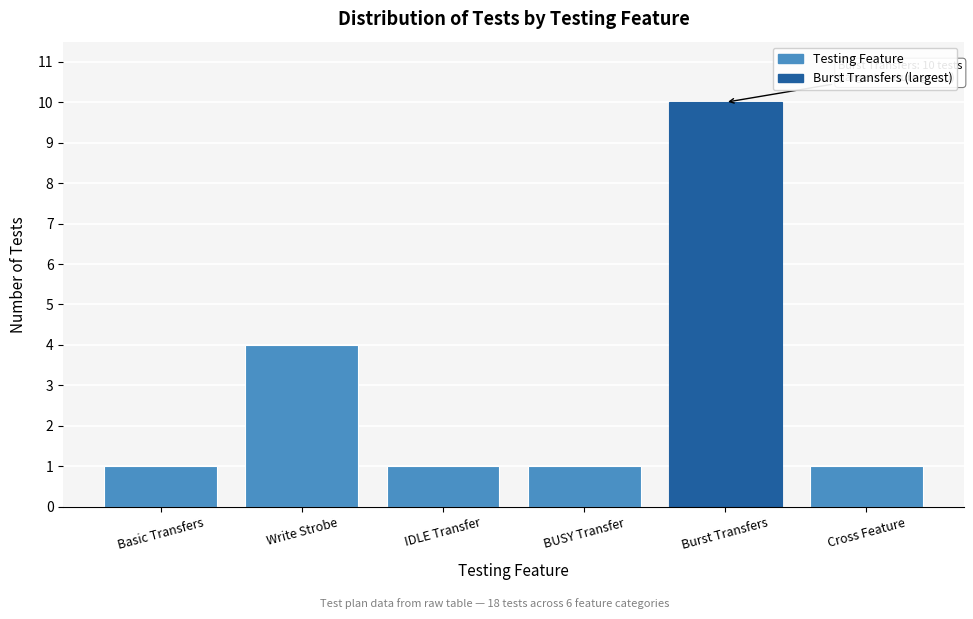

Reading left to right, what are all the values shown in this chart?

Basic Transfers=1	Write Strobe=4	IDLE Transfer=1	BUSY Transfer=1	Burst Transfers=10	Cross Feature=1